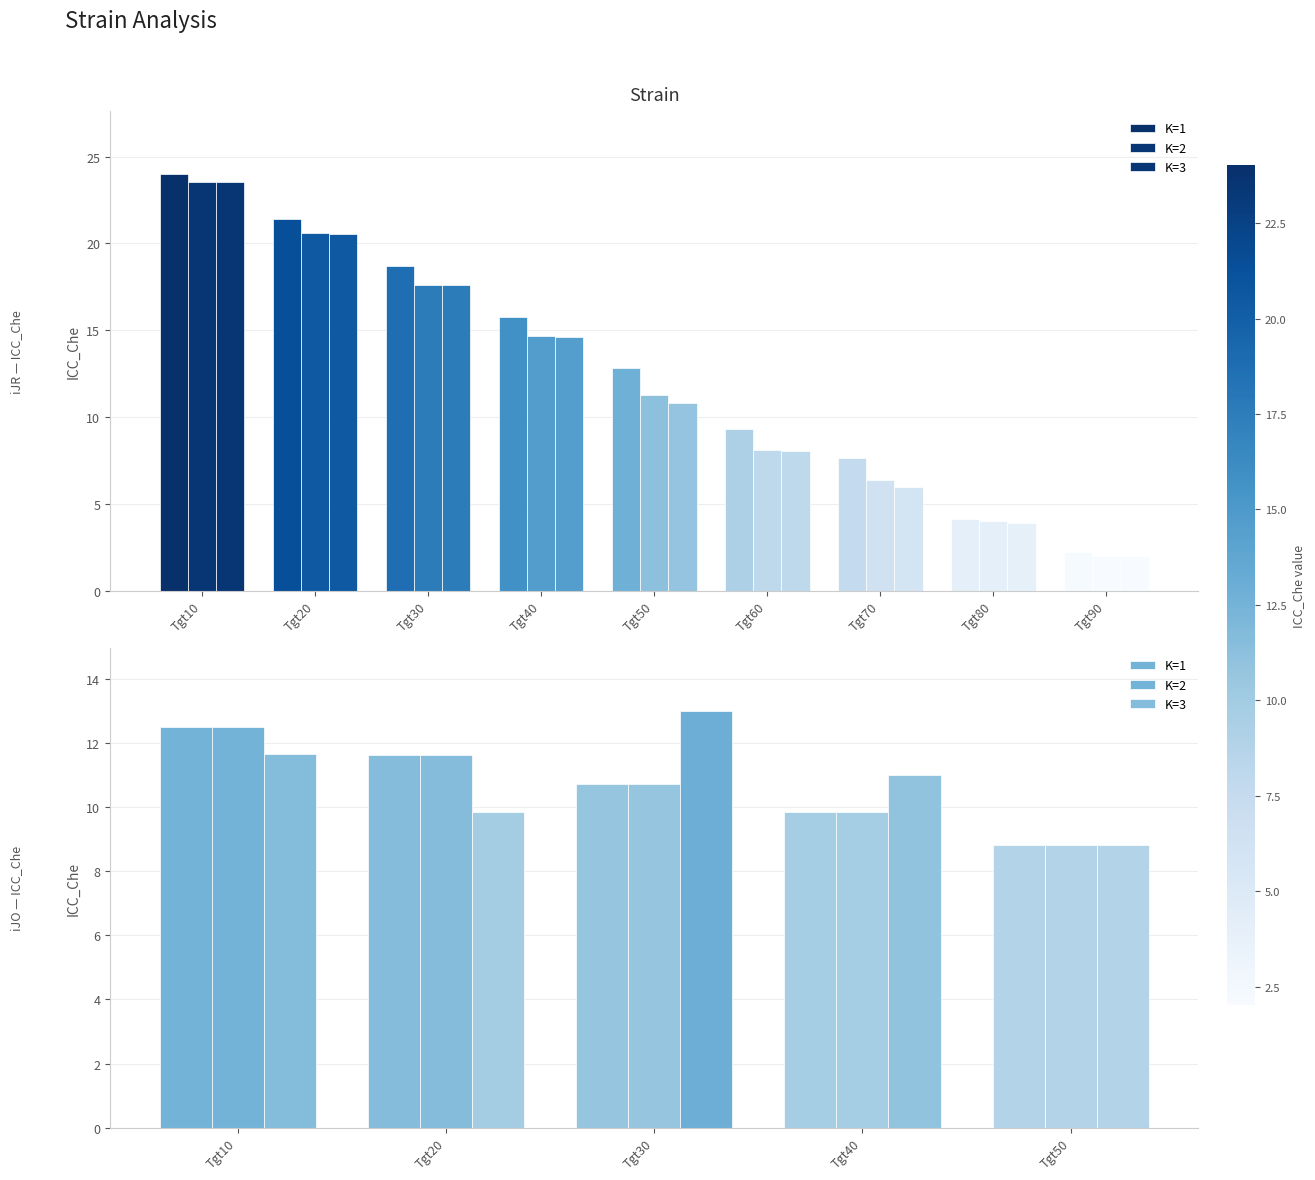

Is the value of K=2 at Tgt20 greater than the value of K=3 at Tgt40?

Yes